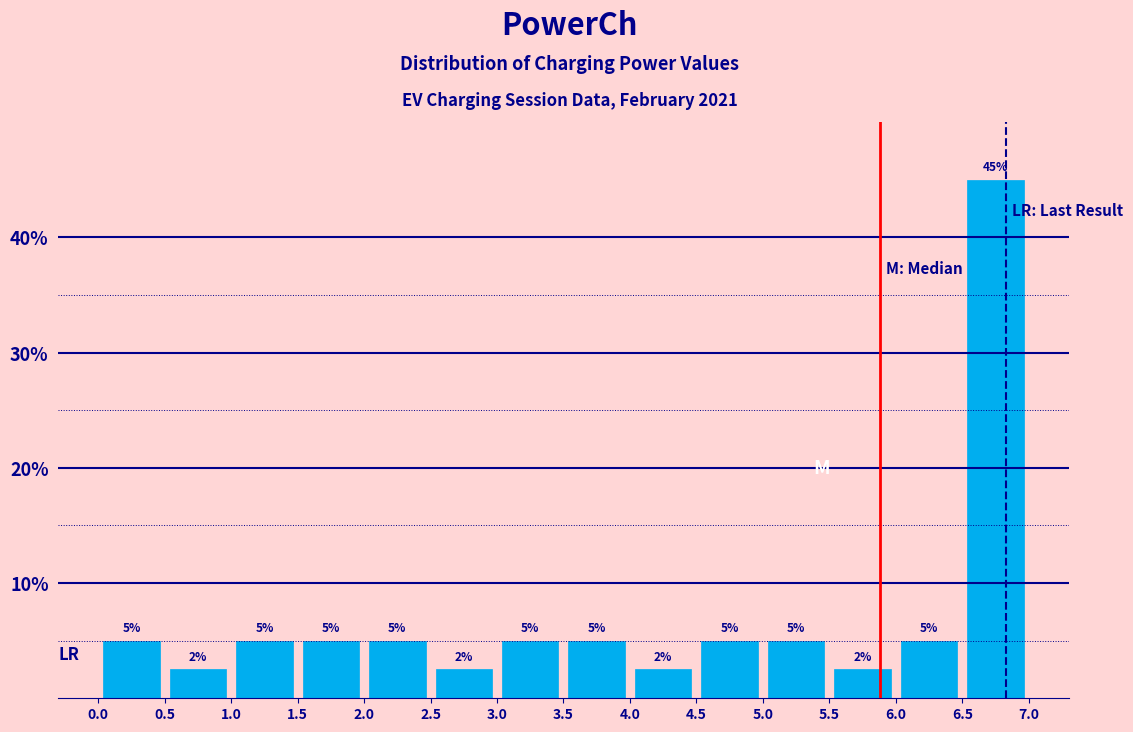

Which range on the x-axis has the tallest bar?

6.5 to 7.0